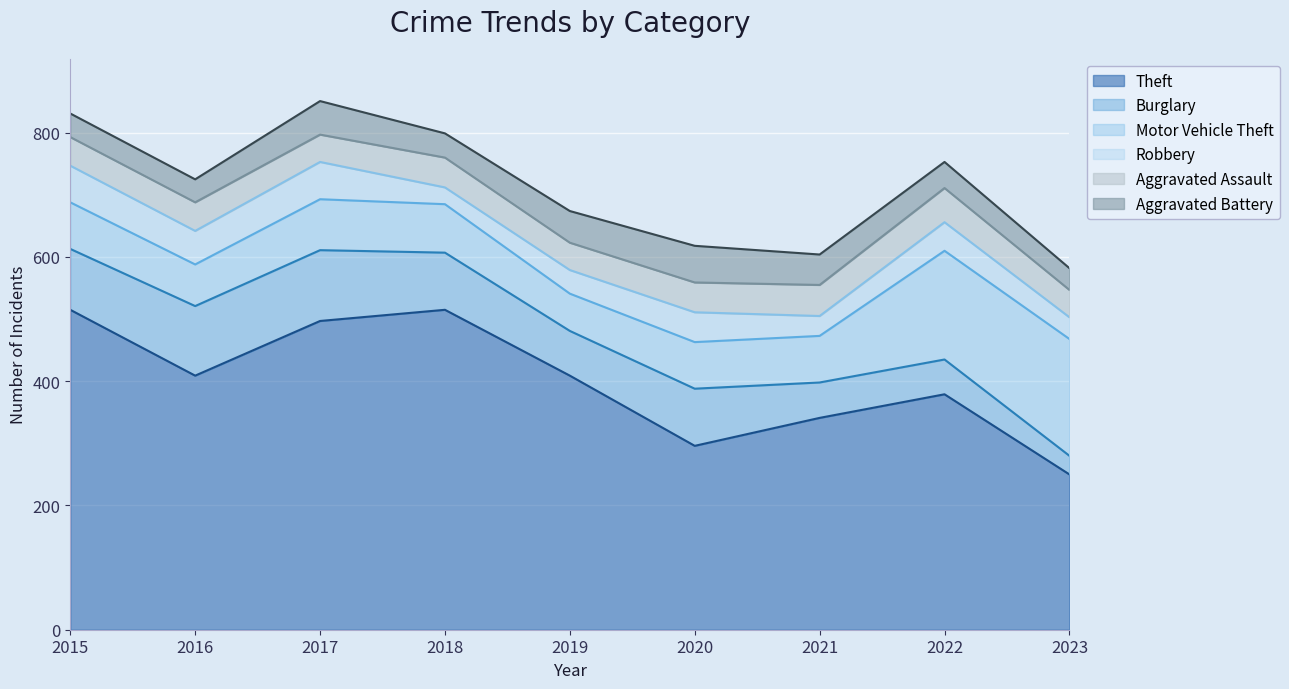

What is the highest value of the Theft series?

515